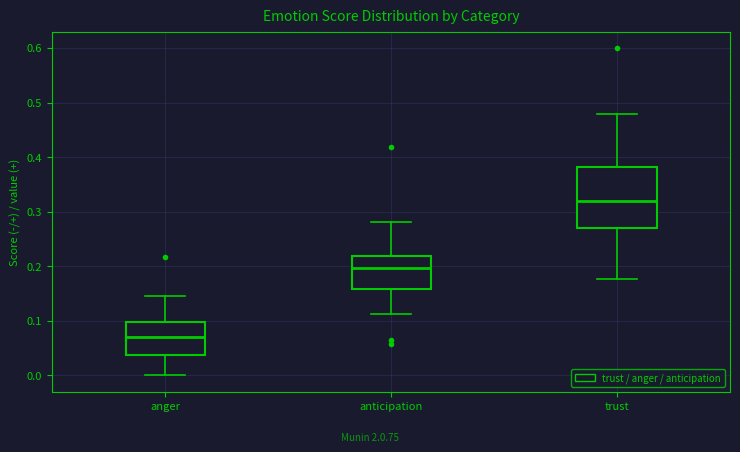

Where is the upper edge of the box for anticipation on the y-axis? The values are not printed on the chart, so give them approximately, as read against the axis.

0.22